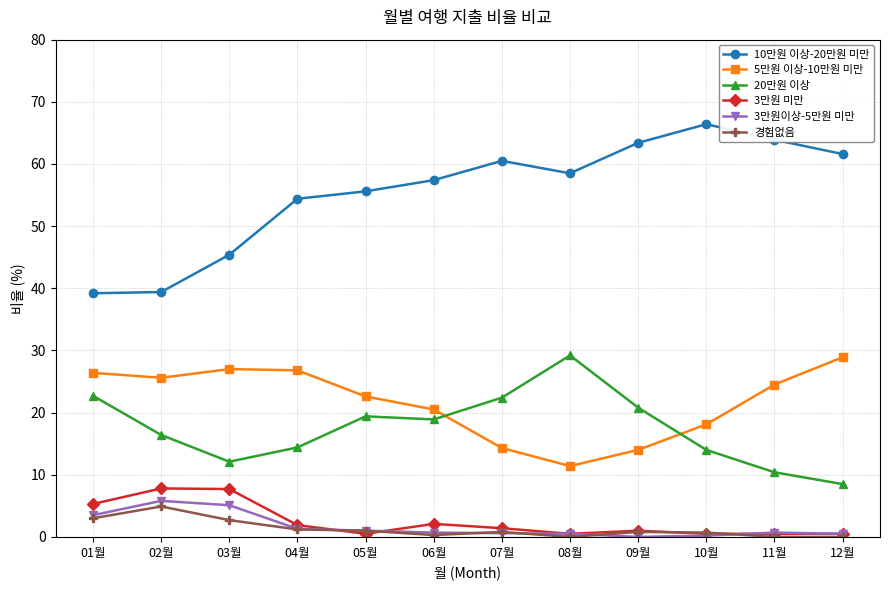

What is the difference between the 5만원 이상-10만원 미만 values at 07월 and 11월?

10.2